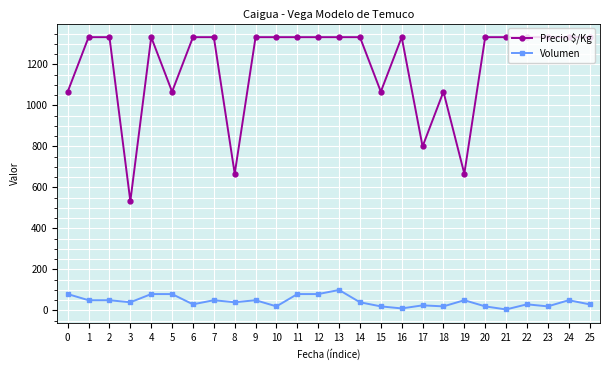

List the series in order of their overall mean, lowest first.

Volumen, Precio $/Kg